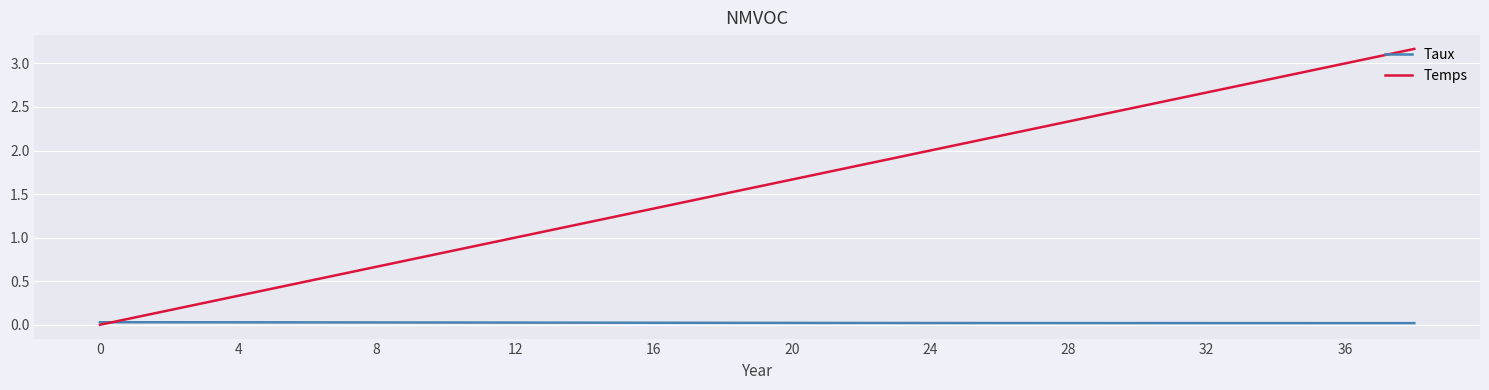

What is the average value of the Temps series?

1.6